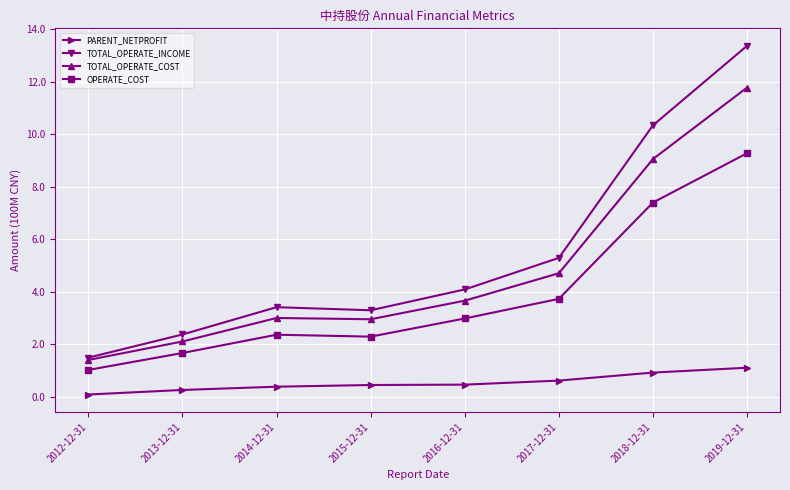

What is the sum of all OPERATE_COST values?

30.8